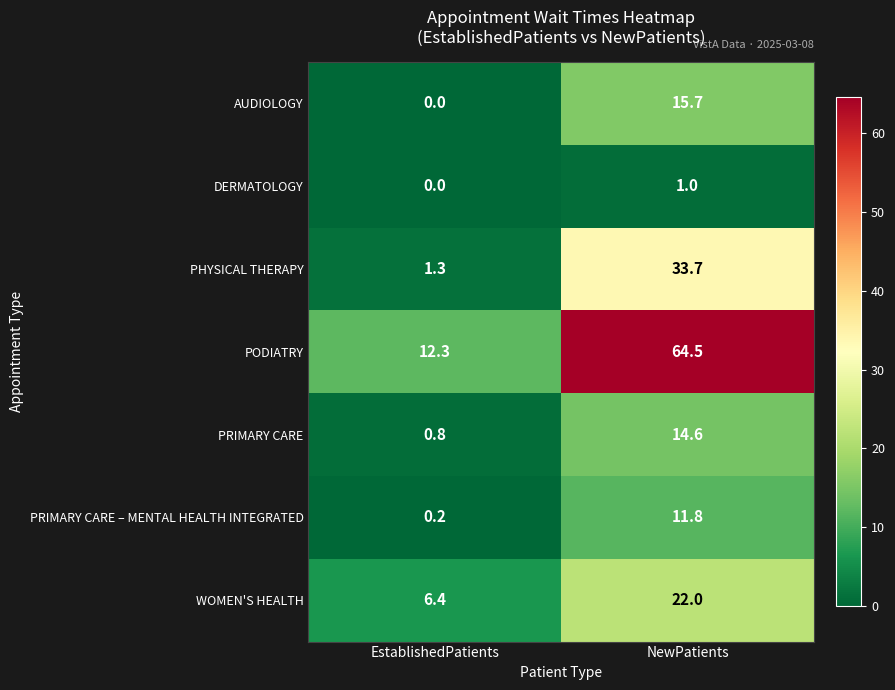

Is it true that DERMATOLOGY equals 0.0 at EstablishedPatients?

True